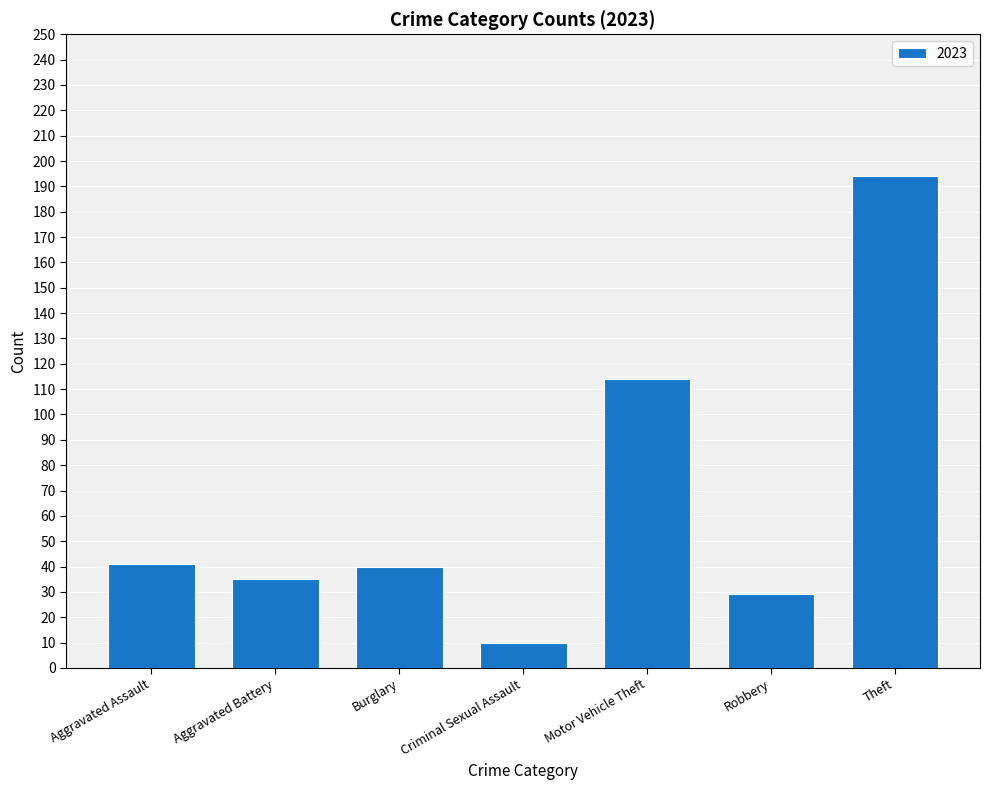

Reading left to right, what are all the values shown in this chart?

Aggravated Assault=41	Aggravated Battery=35	Burglary=40	Criminal Sexual Assault=10	Motor Vehicle Theft=114	Robbery=29	Theft=194